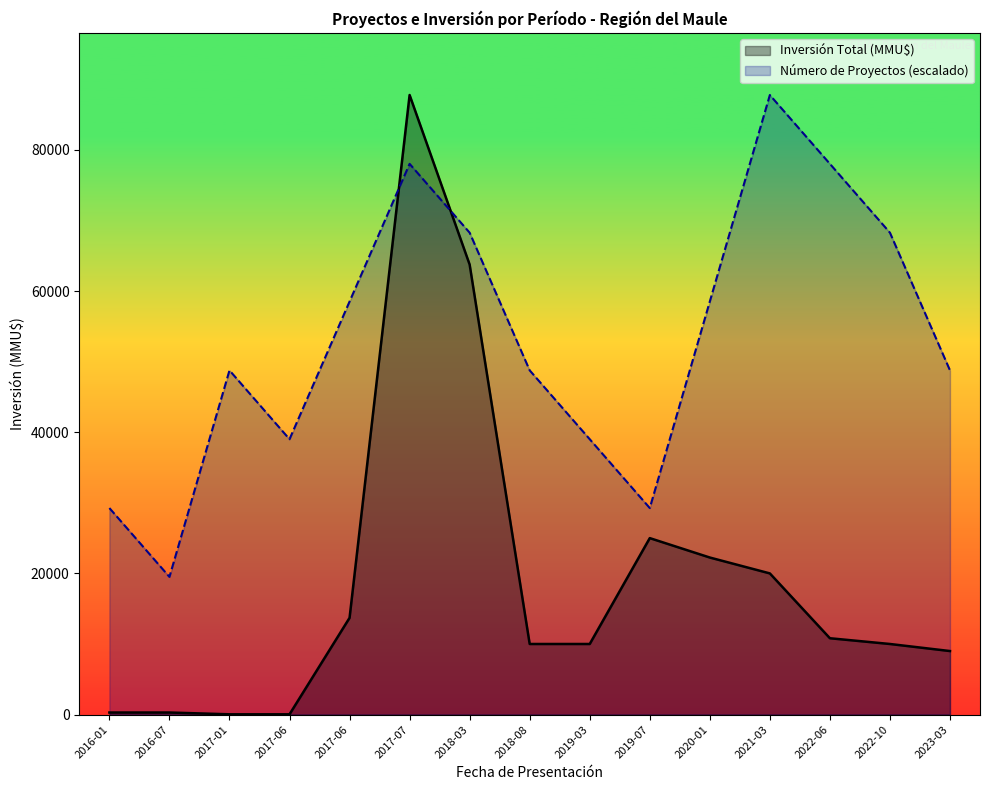

What is the total value across all series at 2016-01?

29550.7